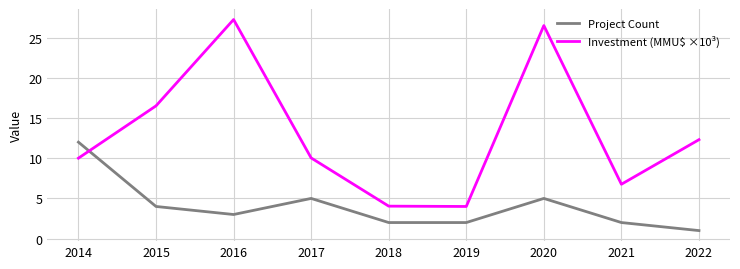

Which series changed the most between 2015 and 2018?

Investment (MMU$ ×10³)